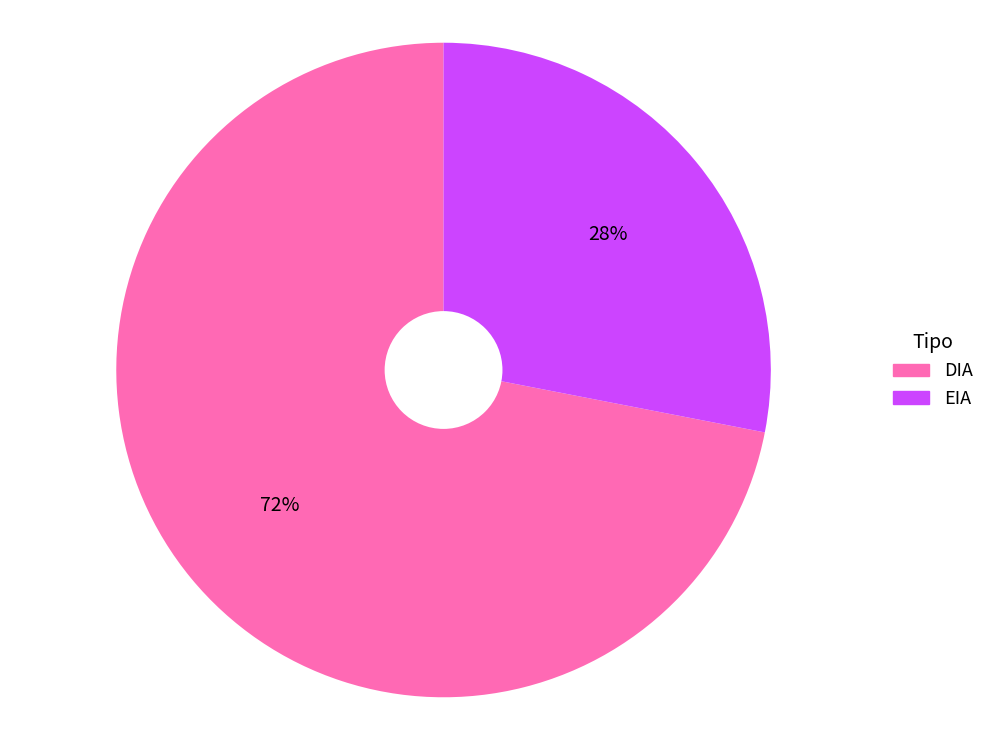

Is the sum of DIA and EIA greater than half?

Yes